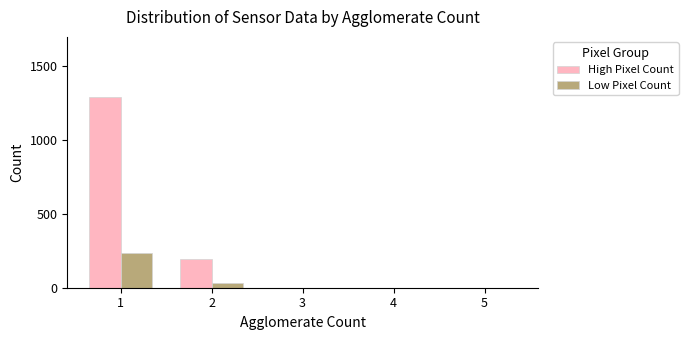

Which series has the largest range (max minus min)?

High Pixel Count